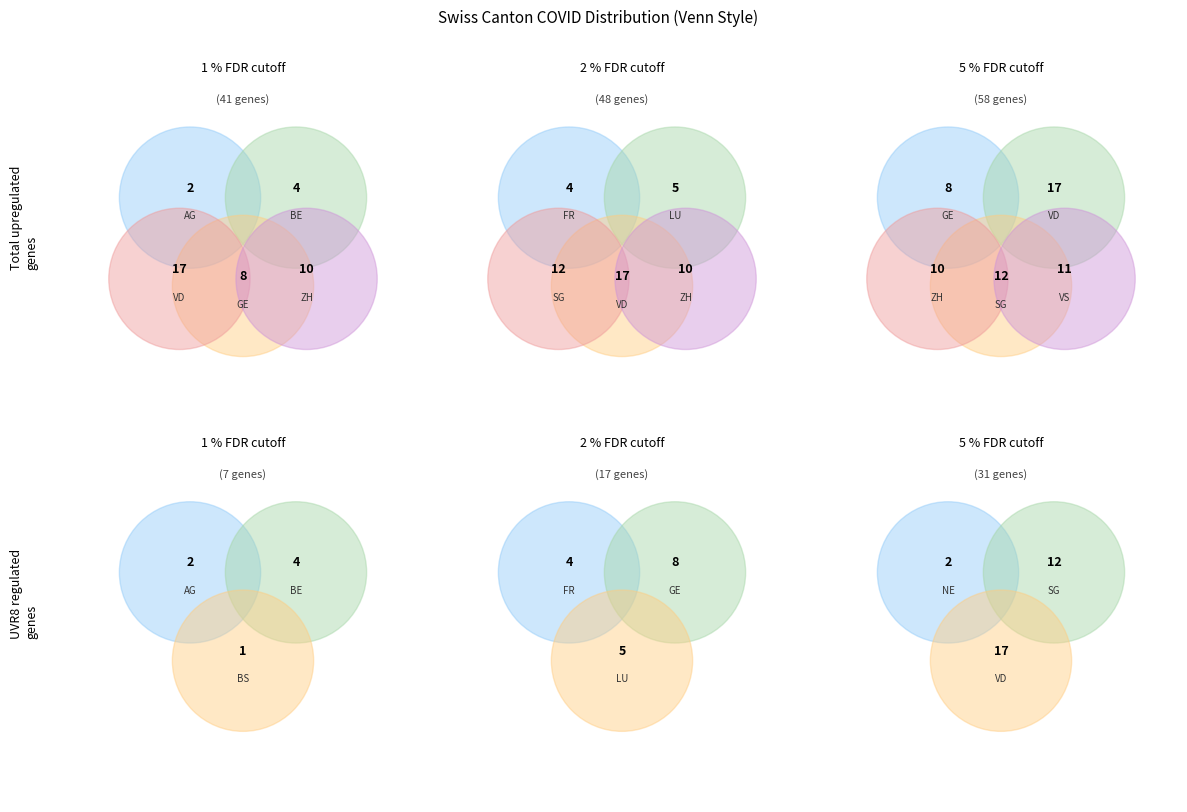

Is it true that TI is 17% of the pie?

False